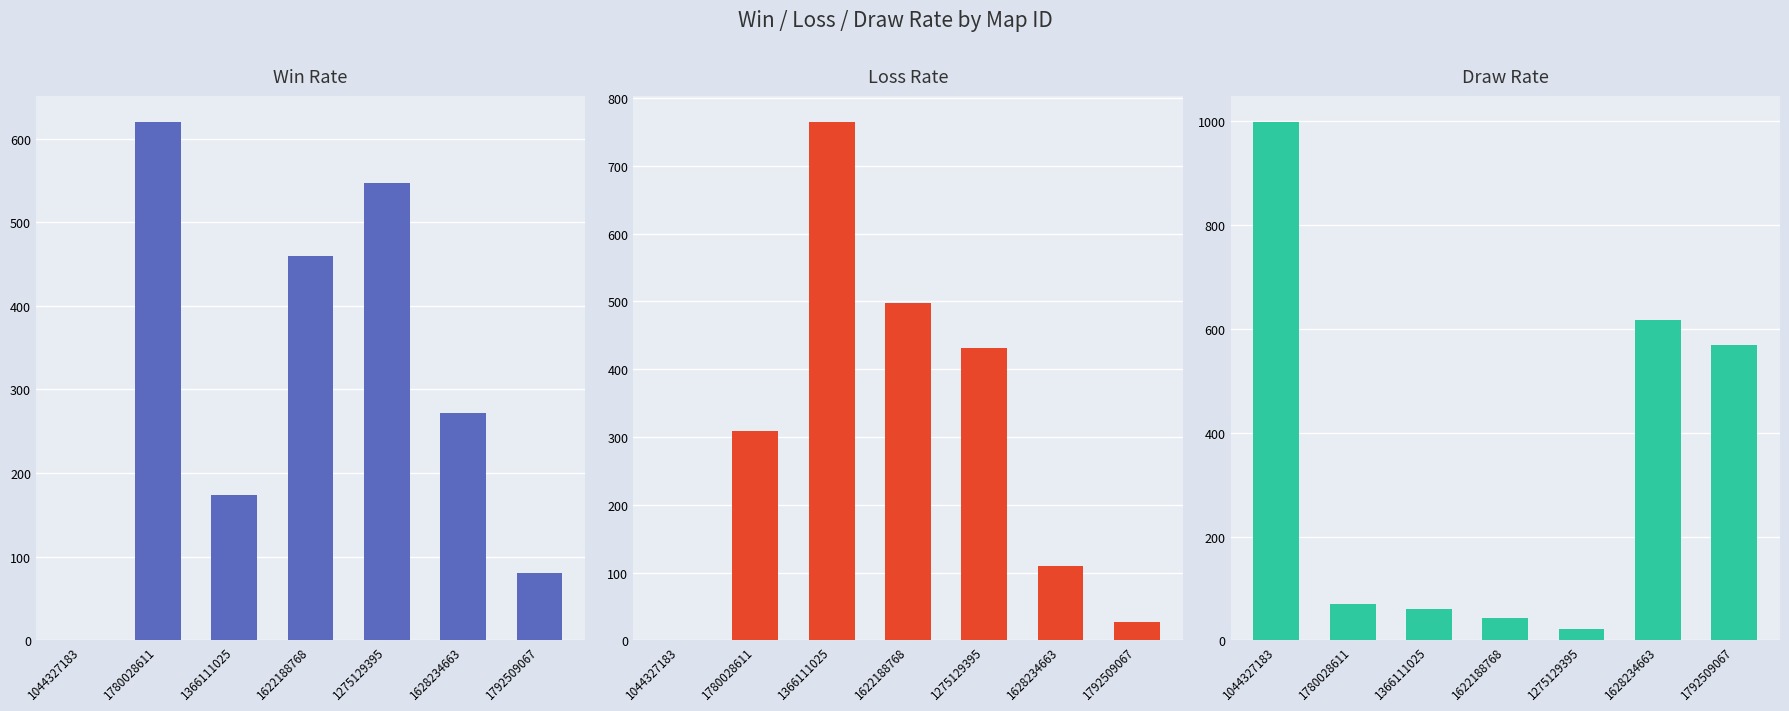

How many data points in Draw Rate are less than 71?

3